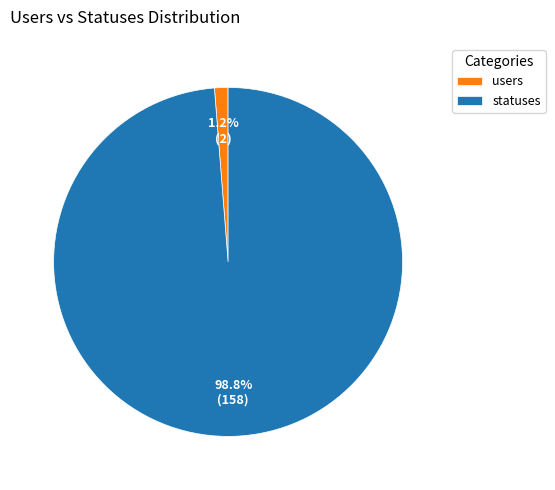

Rank the categories by value from highest to lowest.

statuses, users